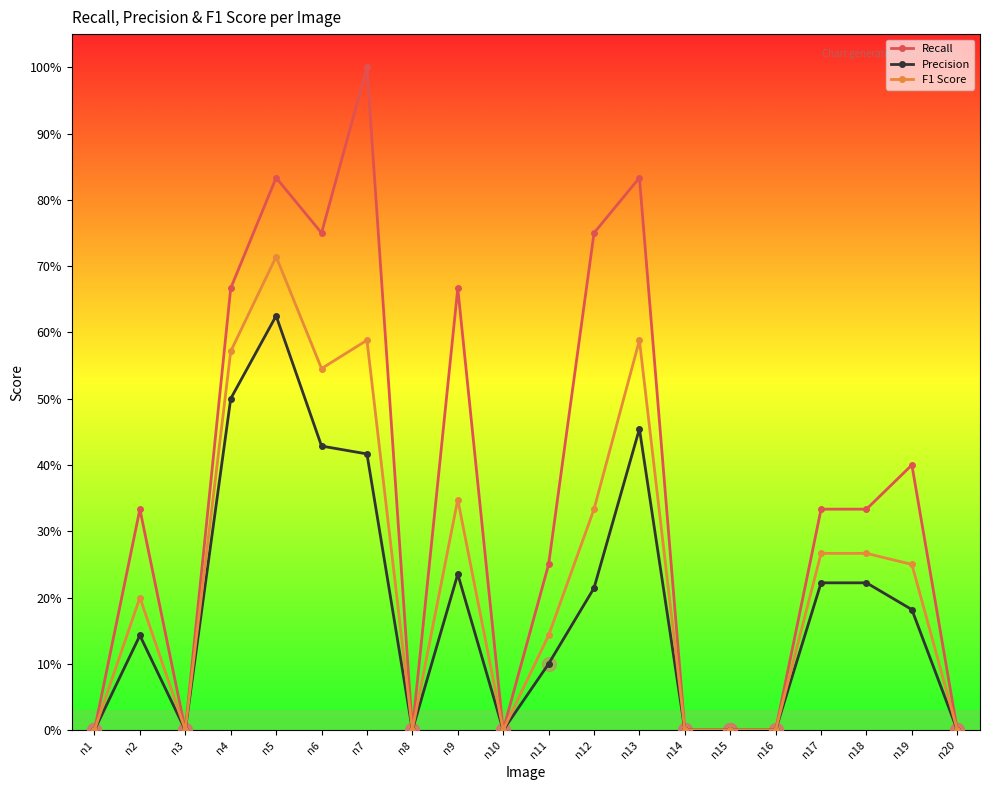

Where is the first local maximum for F1 Score?

n2